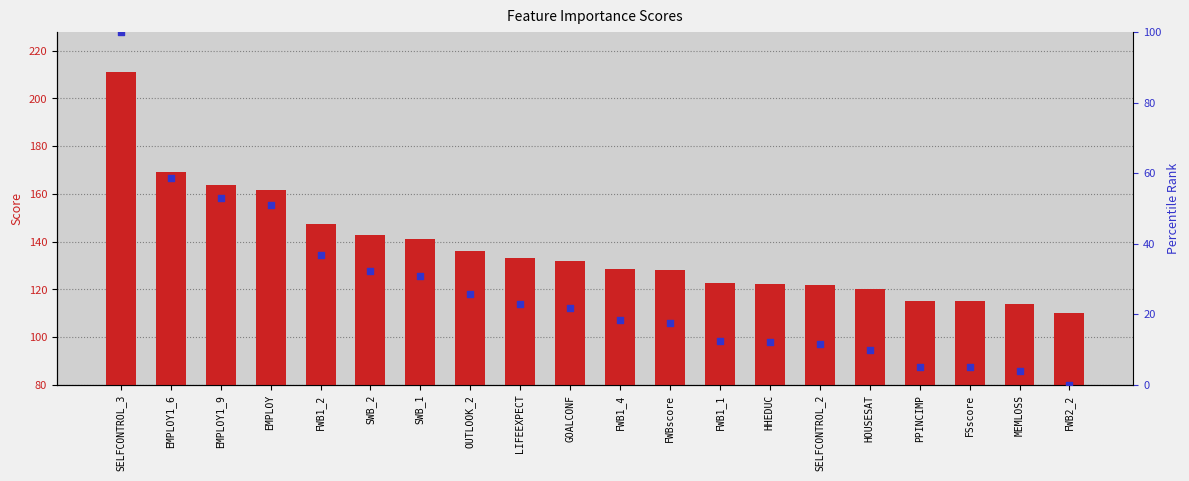

Is the value of Score at FWB1_1 greater than the value of percentile rank within the sample at SELFCONTROL_2?

Yes